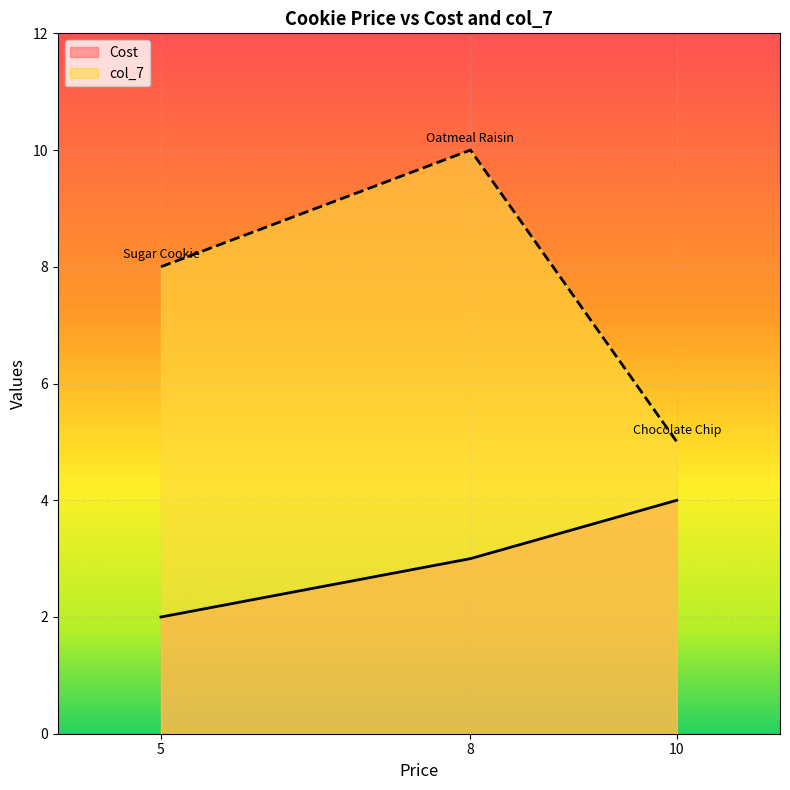

Where is col_7 nearest to the value 7?

5